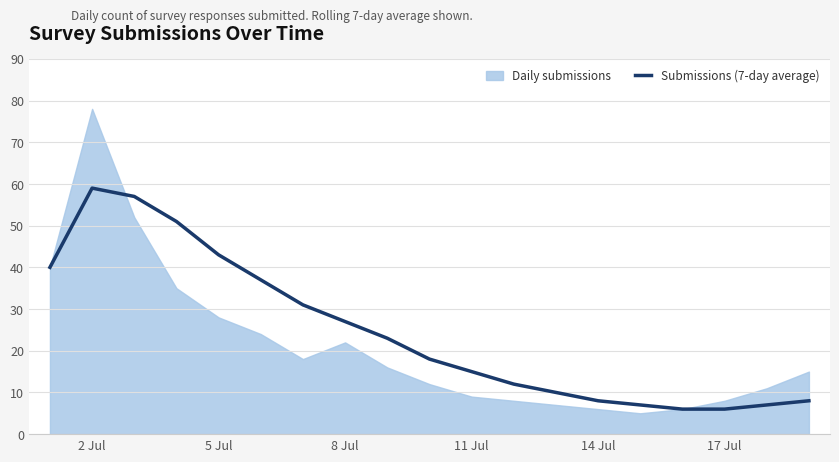

What is the smallest value displayed?

6